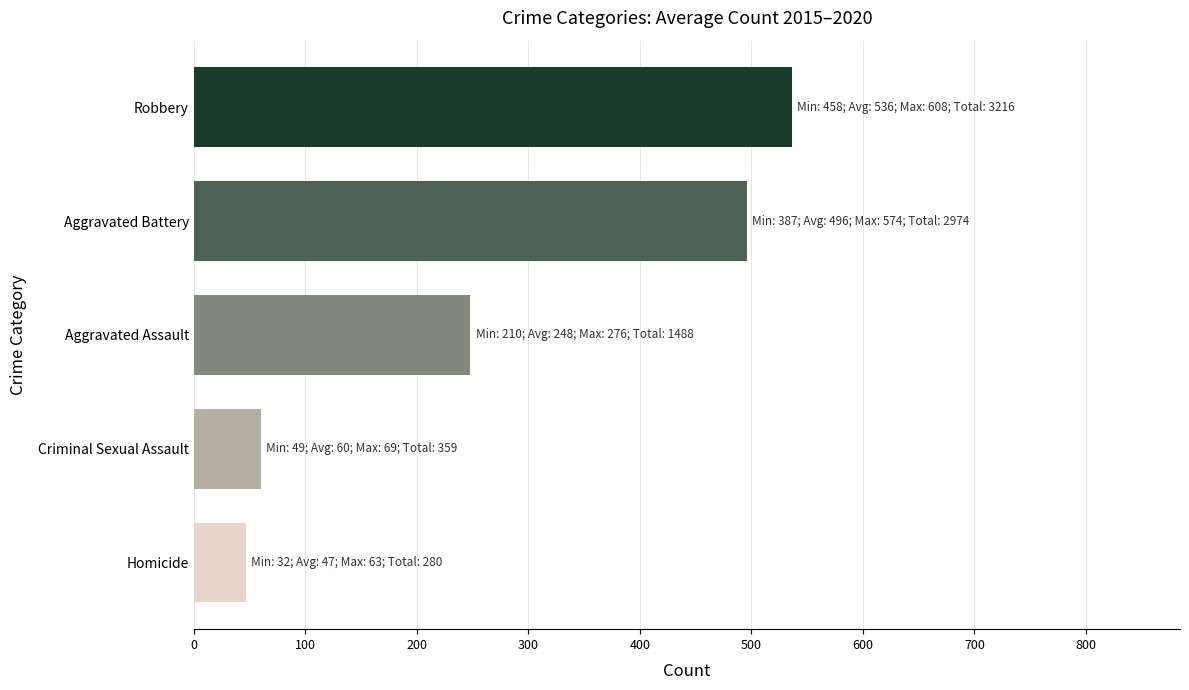

What is the sum of the values at Robbery and Aggravated Assault?

784.0